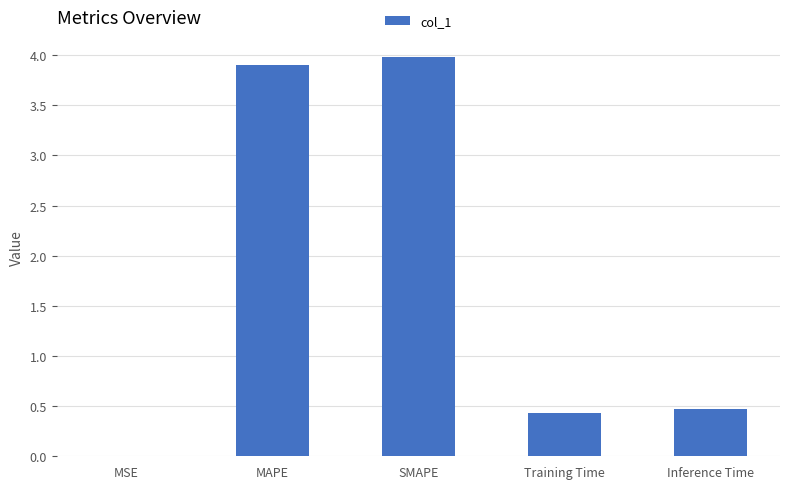

How many data points does each series have?

5